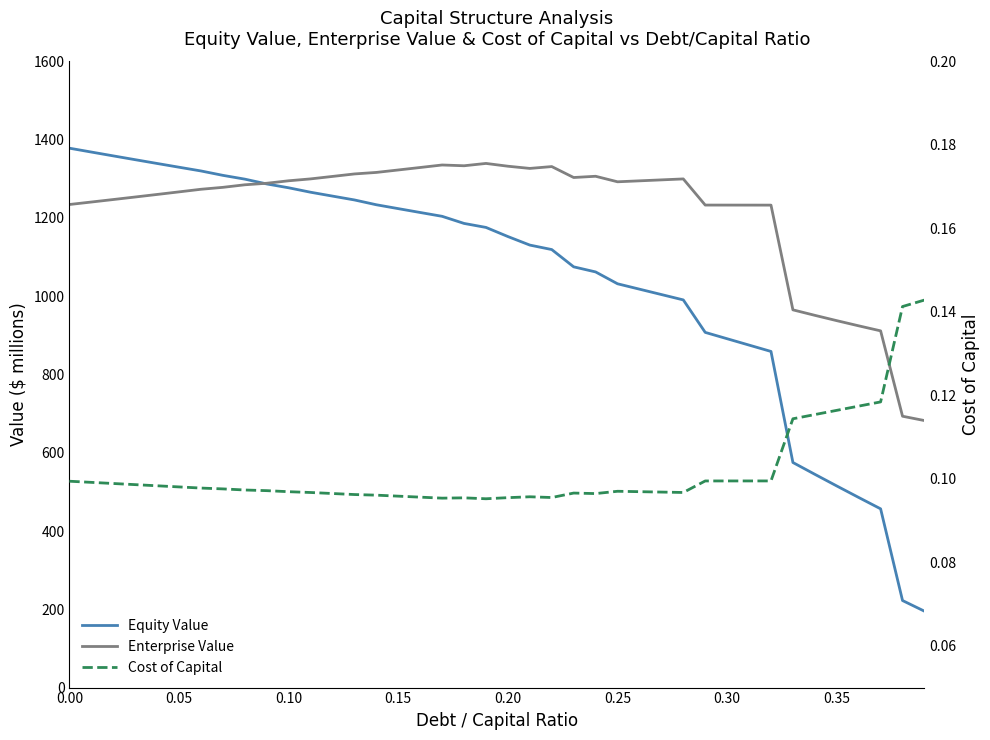

Reading left to right, what are all the values shown in this chart?

Equity Value: 1378.4	1368.5	1358.7	1349.0	1339.3	1329.7	1320.2	1309.0	1299.3	1287.0	1277.2	1265.8	1256.0	1246.1	1233.8	1223.9	1214.1	1204.3	1186.1	1175.9	1152.6	1130.8	1119.3	1075.2	1062.2	1031.9	1018.1	1004.4	990.7	907.7	891.4	875.2	859.0	575.2	545.0	515.2	485.8	456.8	222.5	195.2
Enterprise Value: 1234.5	1240.8	1247.2	1253.6	1260.2	1266.7	1273.4	1278.3	1284.9	1288.8	1295.1	1299.9	1306.2	1312.6	1316.5	1322.7	1329.1	1335.5	1333.5	1339.4	1332.3	1326.7	1331.4	1303.5	1306.6	1292.5	1295.0	1297.4	1299.9	1233.0	1233.0	1232.9	1232.9	965.3	951.3	937.7	924.4	911.6	693.4	682.4
Cost of Capital: 0.1	0.1	0.1	0.1	0.1	0.1	0.1	0.1	0.1	0.1	0.1	0.1	0.1	0.1	0.1	0.1	0.1	0.1	0.1	0.1	0.1	0.1	0.1	0.1	0.1	0.1	0.1	0.1	0.1	0.1	0.1	0.1	0.1	0.1	0.1	0.1	0.1	0.1	0.1	0.1